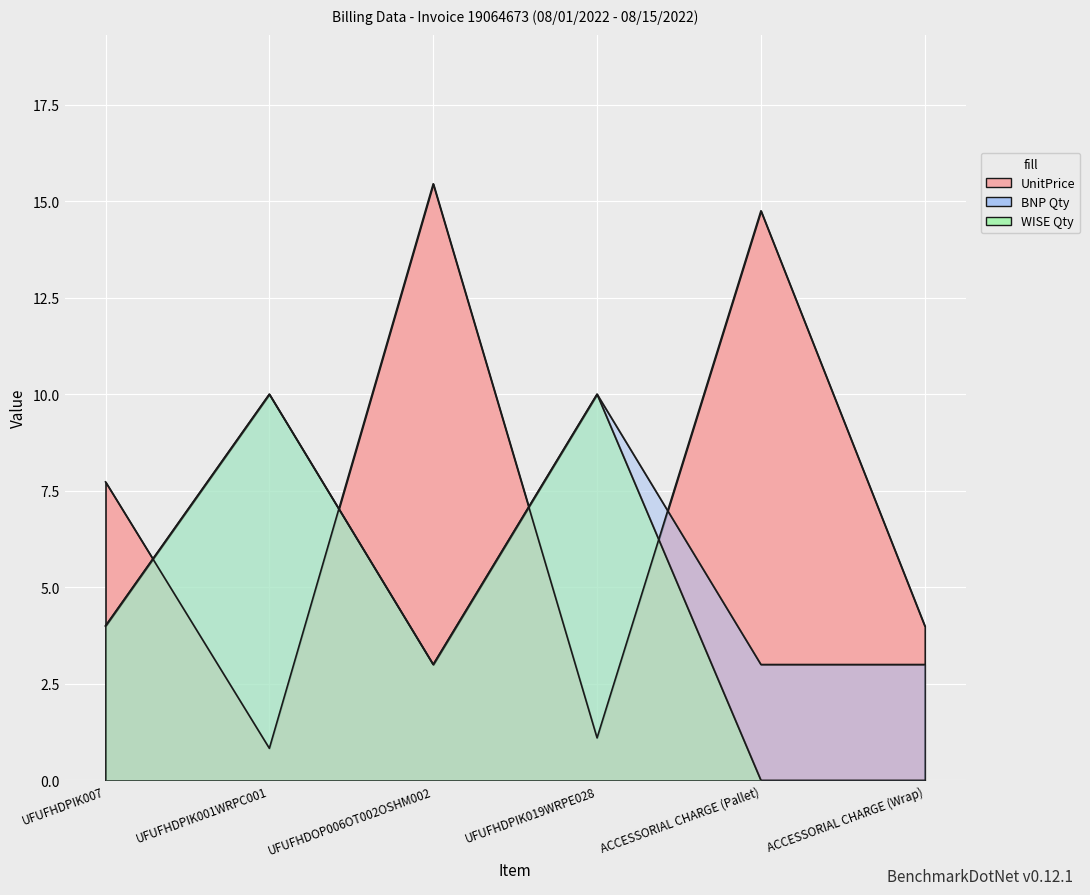

Where is WISE Qty nearest to the value 5?

UFUFHDPIK007